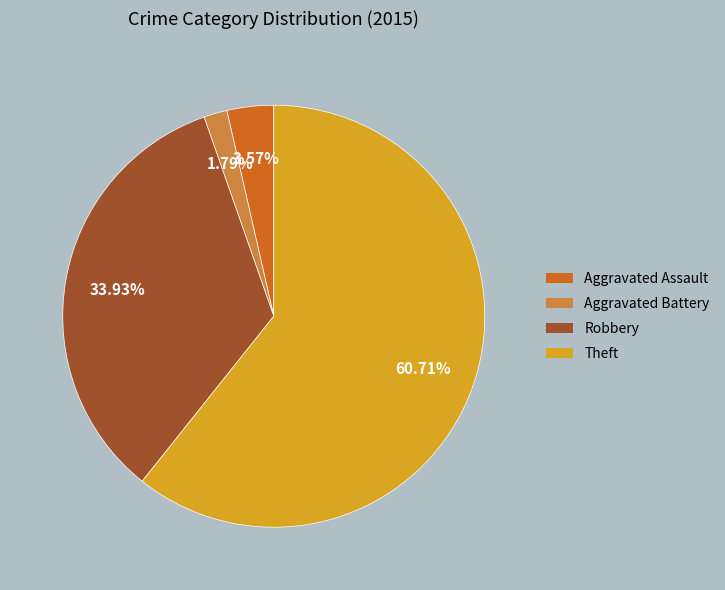

Is the sum of Aggravated Battery and Robbery greater than half?

No